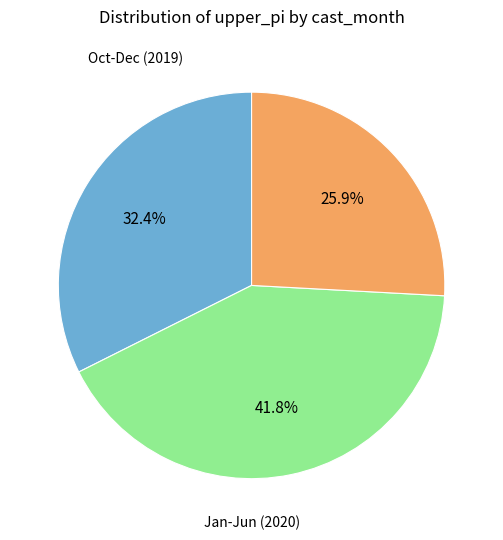

Is there any slice that represents more than half of the pie?

No